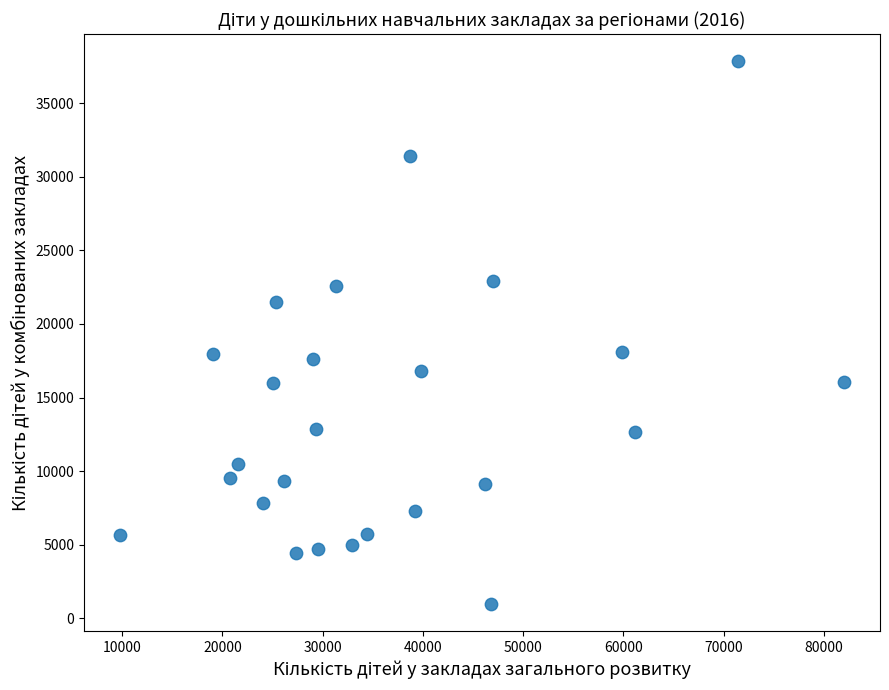

What is the range of X values (max minus min)?

72191